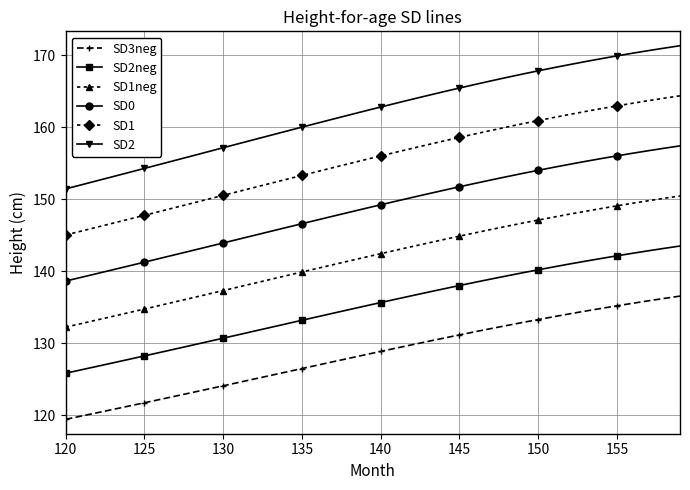

Which series has the largest total across all categories?

SD2